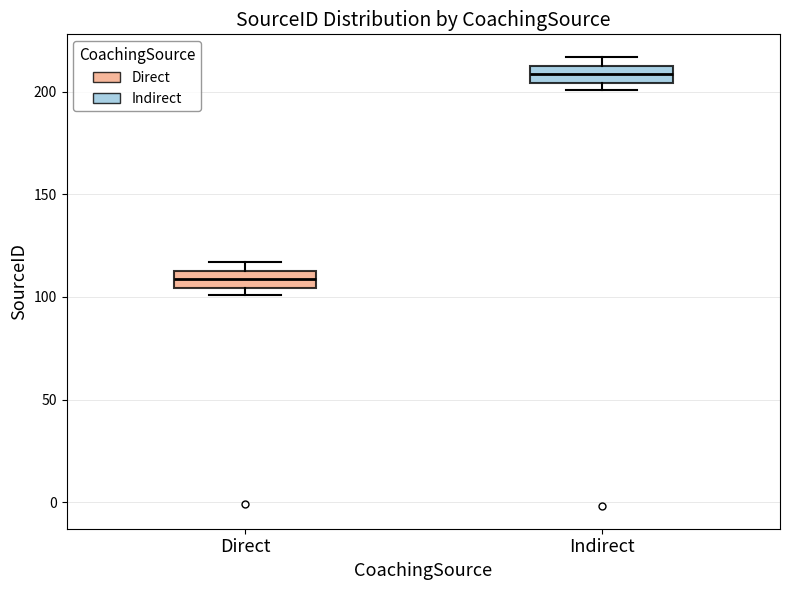

Reading left to right, read every box against the y-axis: the position of its median line, the range the box covers, and the ends of its whiskers. The values are not printed on the chart, so give them approximately, as read against the axis.

Direct: median 110, box 105 to 115, whiskers 100 to 115 (just above the box's upper edge)
Indirect: median 210, box 205 to 215, whiskers 200 to 215 (just above the box's upper edge)